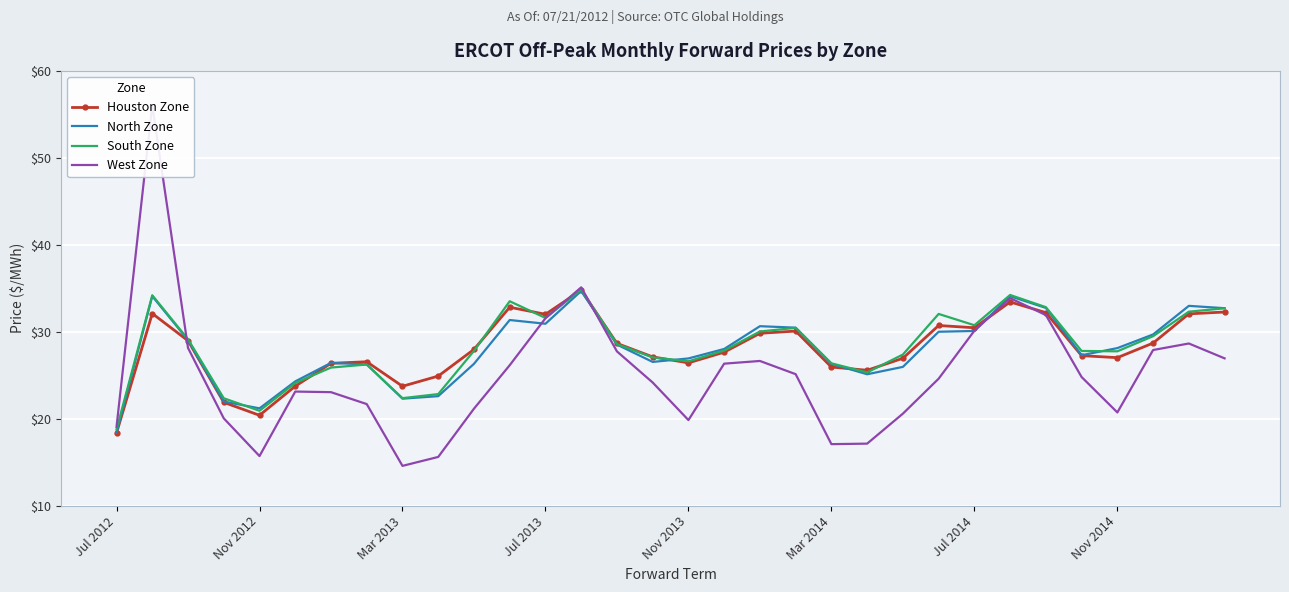

The value of South Zone at Mar 2013 is 12.1. True or false?

False